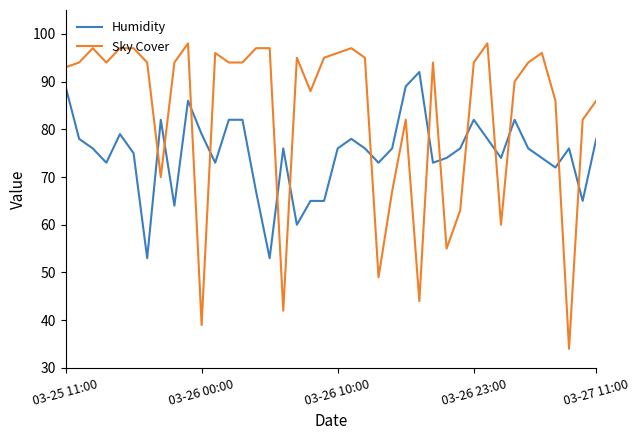

After their last crossing, which series has the higher values: Sky Cover or Humidity?

Sky Cover